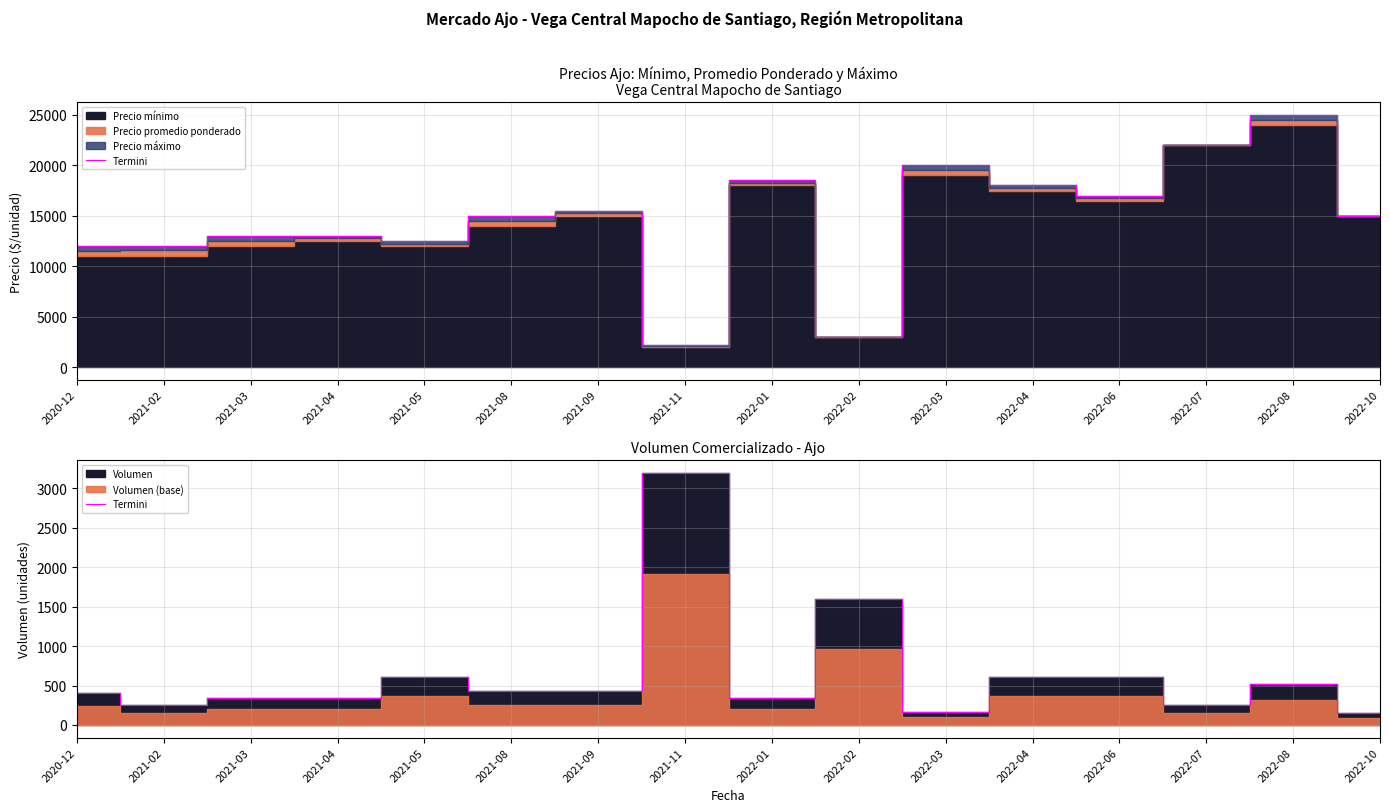

What is the difference between the second highest and second lowest values?

1440